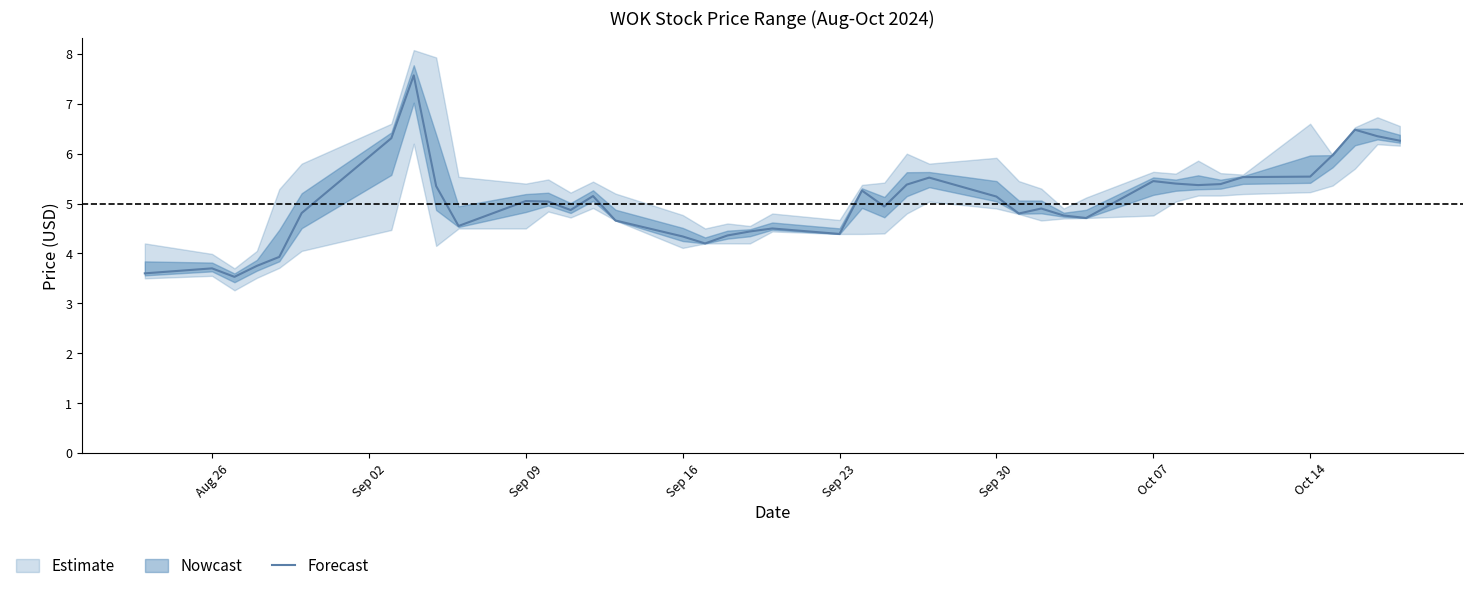

Count the number of categories in the chart.

40